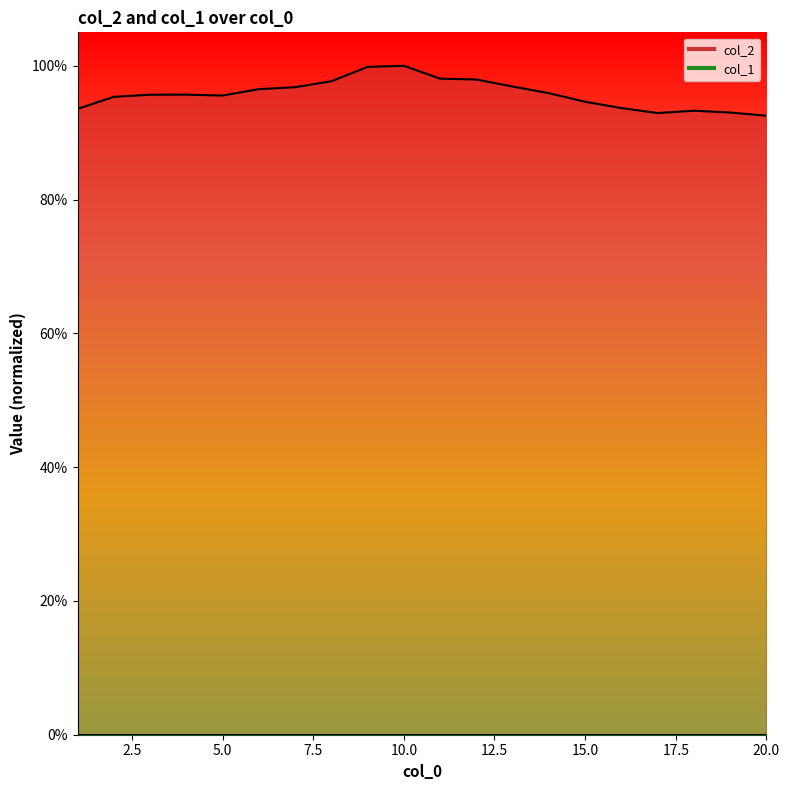

Does the chart have visible grid lines?

No